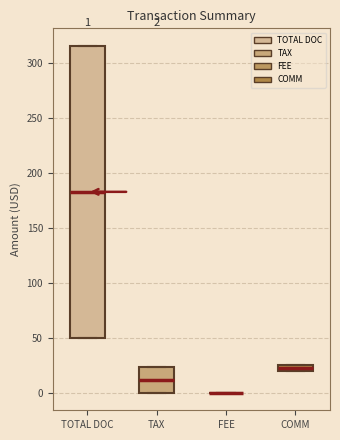

Which box is the tallest, from its lower edge to its upper edge?

TOTAL DOC